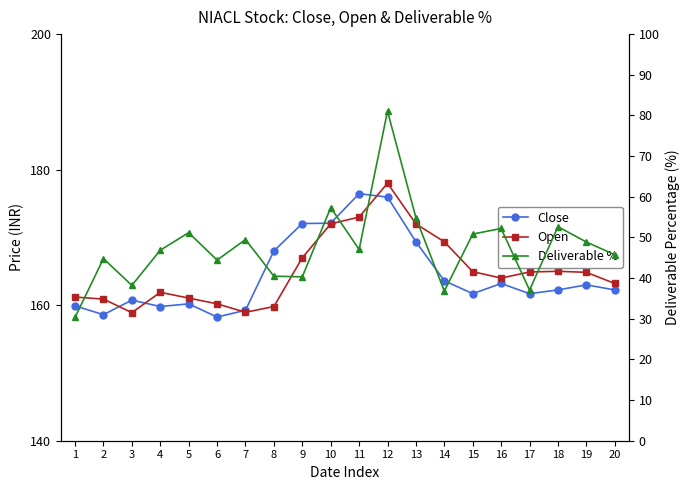

Reading left to right, what are all the values shown in this chart?

Close: 159.9	158.6	160.8	159.8	160.2	158.2	159.2	168.0	172.1	172.1	176.4	175.9	169.3	163.6	161.7	163.2	161.7	162.2	163.0	162.2
Open: 161.2	160.9	158.9	161.9	161.1	160.2	158.9	159.8	167.0	172.0	173.0	178.0	172.0	169.3	164.9	164.0	164.9	165.0	164.8	163.2
Deliverable %: 30.3	44.8	38.2	46.9	51.2	44.4	49.5	40.5	40.3	57.3	47.0	81.0	54.8	36.8	50.8	52.2	37.0	52.6	48.9	45.7